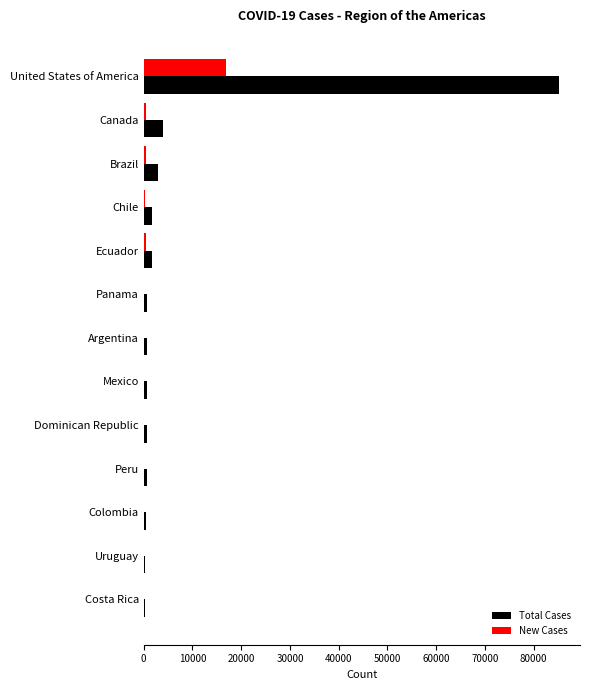

At which category is the sum across all series the highest?

United States of America